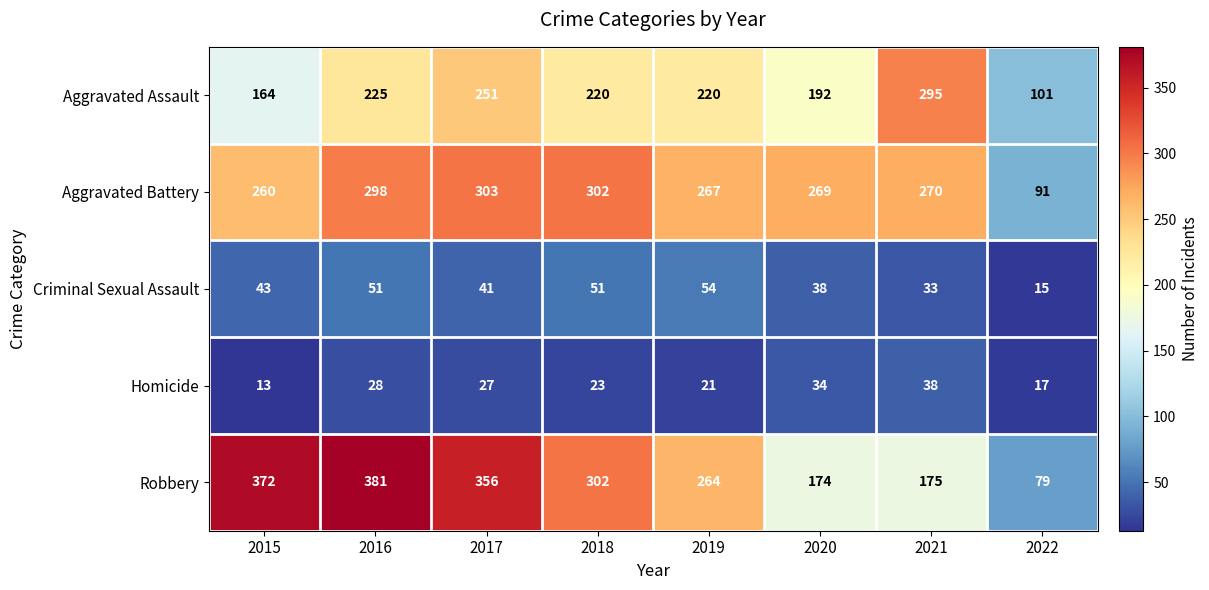

Which category has the lowest value in the Homicide series?

2015